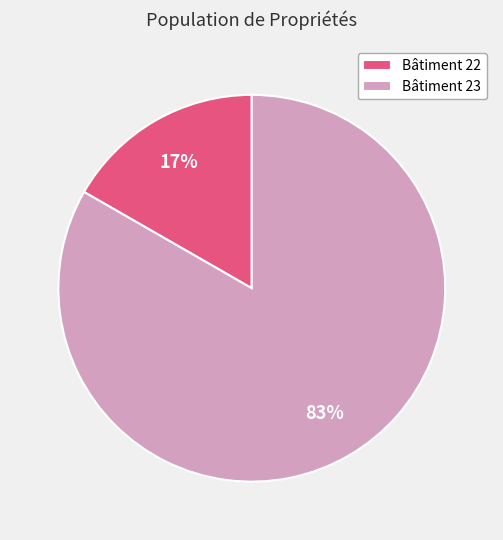

Between Bâtiment 22 and Bâtiment 23, which is larger?

Bâtiment 23